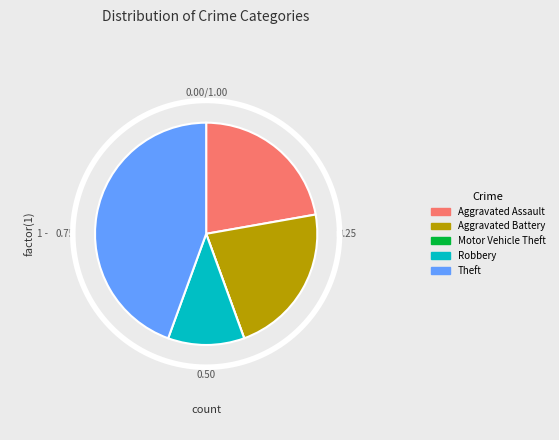

Is there a majority slice in this chart?

No